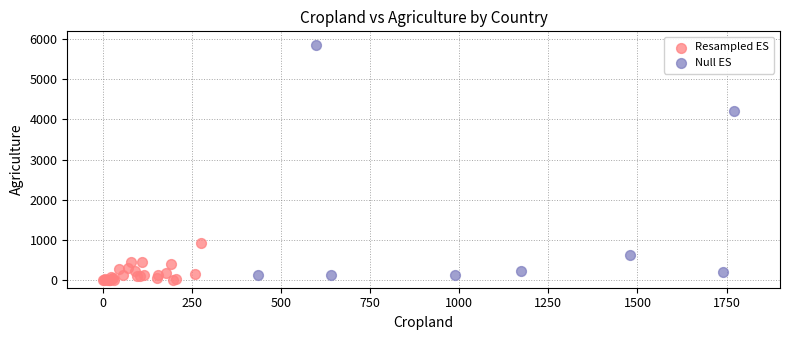

Which series reaches the maximum Y coordinate?

Null ES